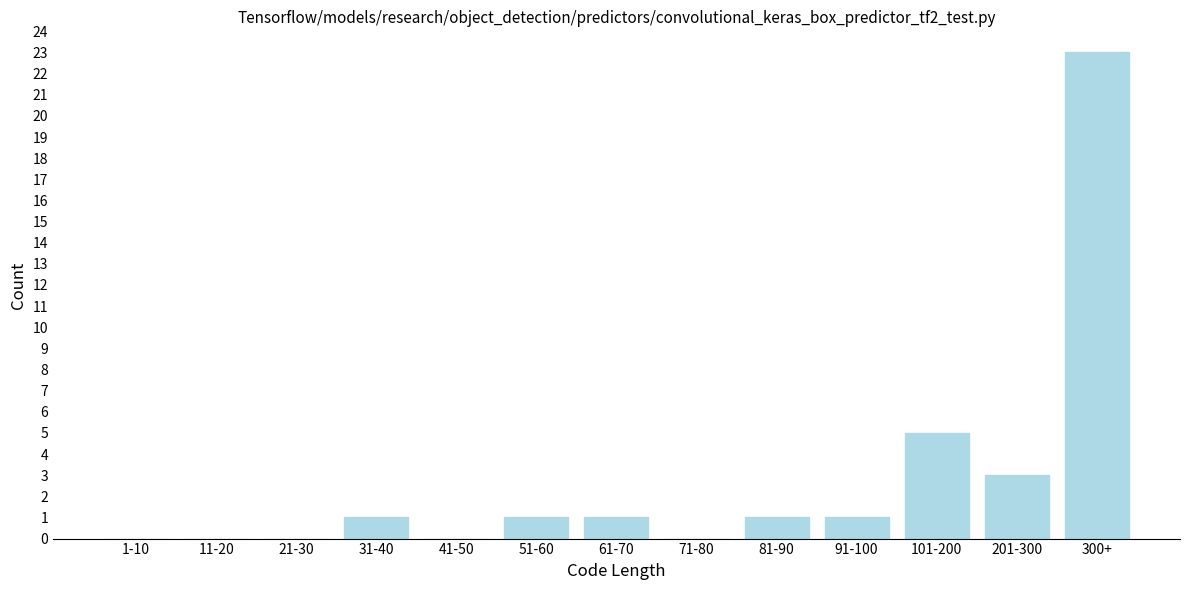

Reading right to left, transcribe all the data shown in this chart.

300+=23	201-300=3	101-200=5	91-100=1	81-90=1	71-80=0	61-70=1	51-60=1	41-50=0	31-40=1	21-30=0	11-20=0	1-10=0